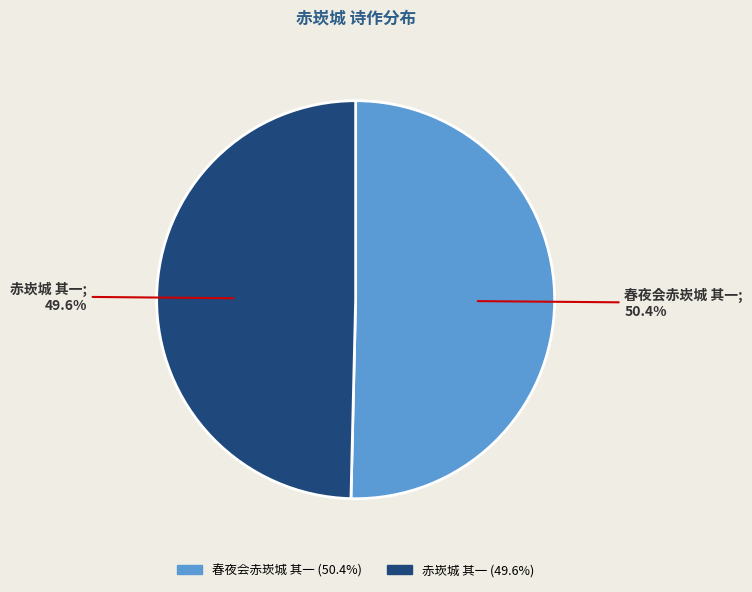

What is the total percentage of 春夜会赤崁城 其一 and 赤崁城 其一?

100.0%